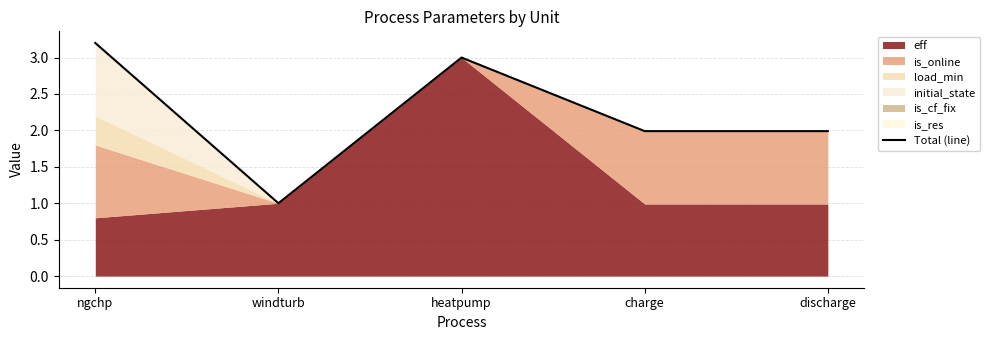

What is the change in value from windturb to heatpump?

+2.0